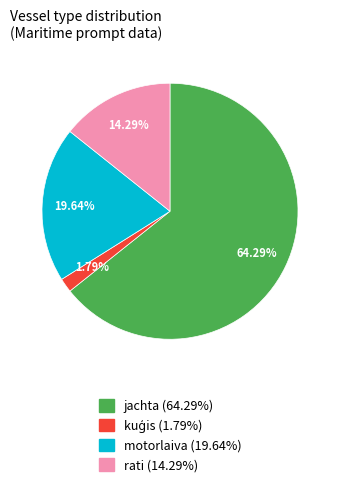

Does motorlaiva (19.64%) account for over 50% of the chart?

No